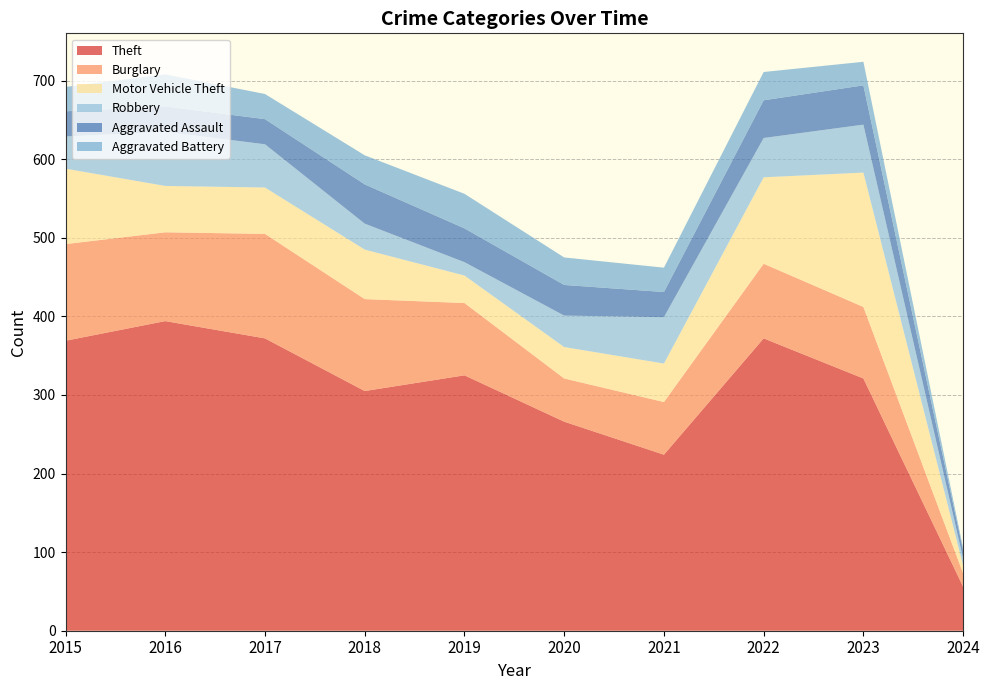

Reading left to right, extract all data points from this chart.

Theft: 2015=369	2016=394	2017=372	2018=305	2019=325	2020=266	2021=224	2022=372	2023=321	2024=56
Burglary: 2015=123	2016=113	2017=133	2018=117	2019=92	2020=55	2021=67	2022=95	2023=91	2024=17
Motor Vehicle Theft: 2015=96	2016=59	2017=59	2018=63	2019=35	2020=40	2021=49	2022=110	2023=171	2024=10
Robbery: 2015=41	2016=69	2017=55	2018=33	2019=17	2020=40	2021=59	2022=50	2023=61	2024=9
Aggravated Assault: 2015=32	2016=32	2017=32	2018=50	2019=43	2020=39	2021=32	2022=48	2023=50	2024=10
Aggravated Battery: 2015=31	2016=41	2017=32	2018=37	2019=44	2020=35	2021=31	2022=36	2023=30	2024=3